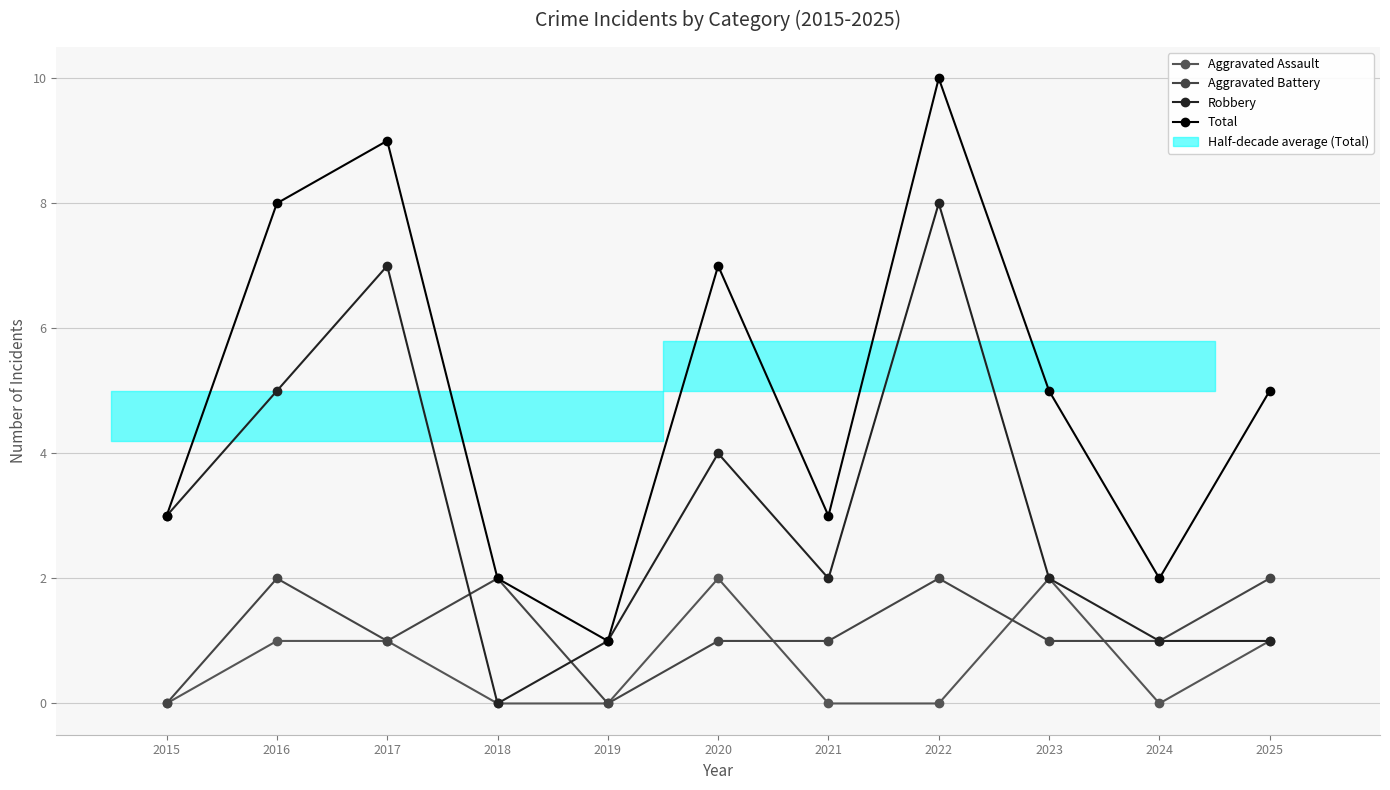

Rank the categories by Robbery value from highest to lowest.

2022, 2017, 2016, 2020, 2015, 2021, 2023, 2019, 2024, 2025, 2018